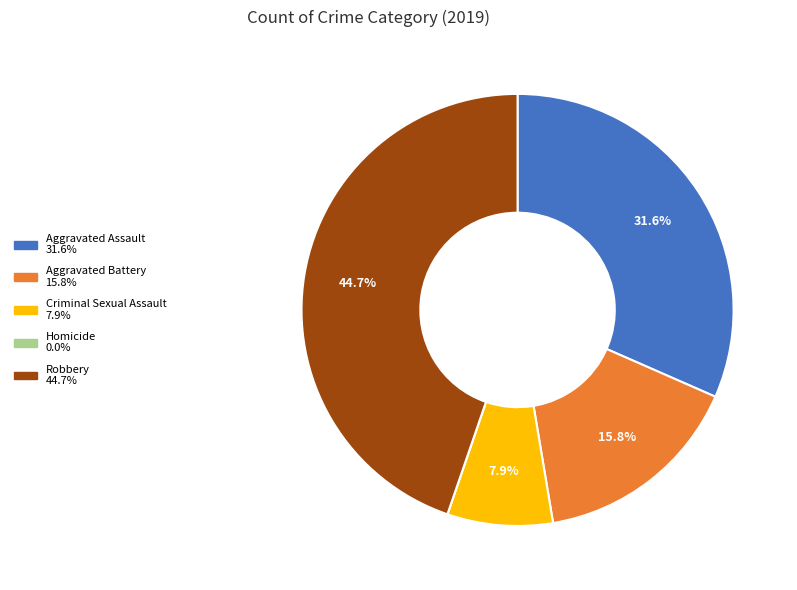

What portion of the pie excludes Criminal Sexual Assault?

92.1%